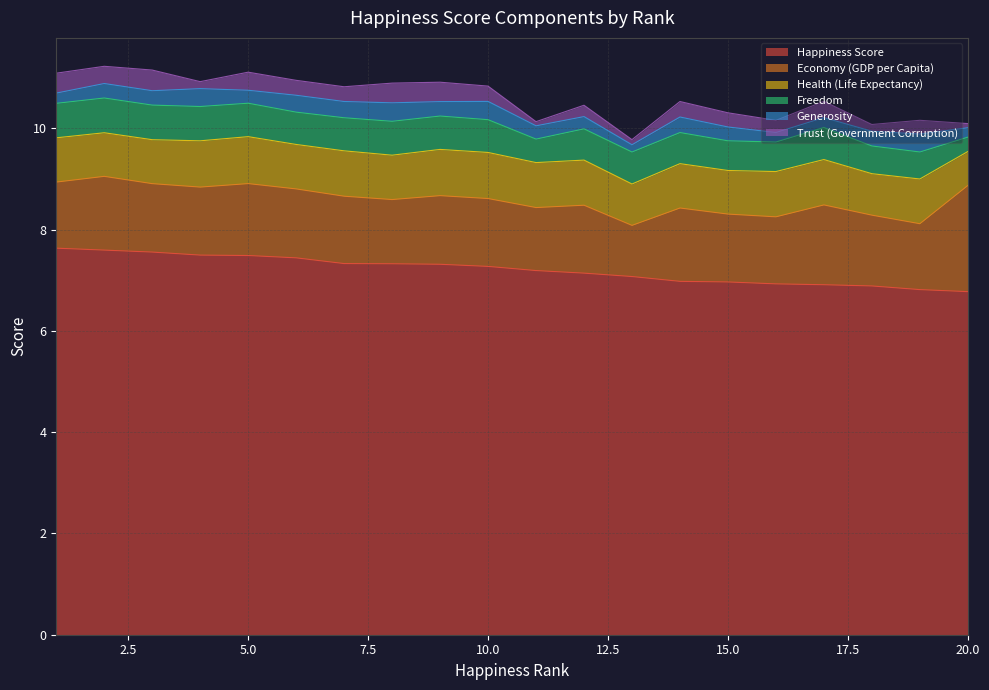

Does the chart have visible grid lines?

Yes